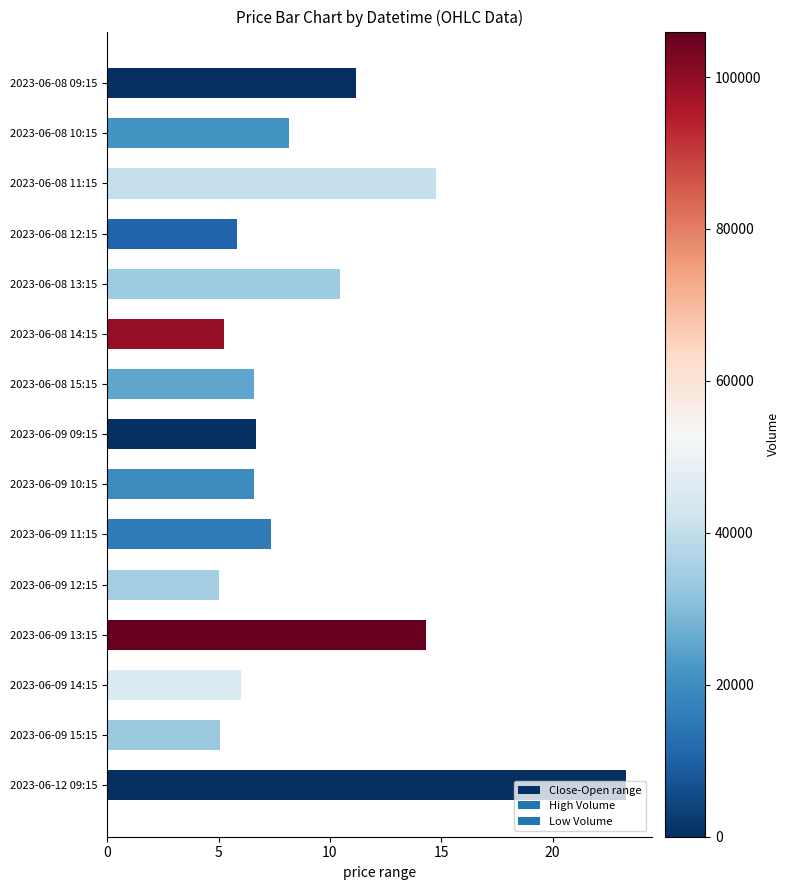

Which label corresponds to the largest value in the chart?

2023-06-12 09:15